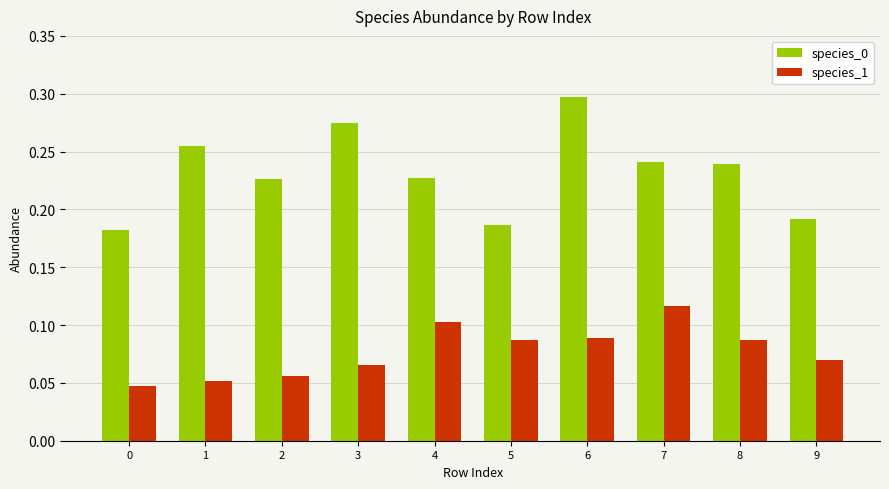

True or false: species_0 has a value of 0.1 at 7.

False